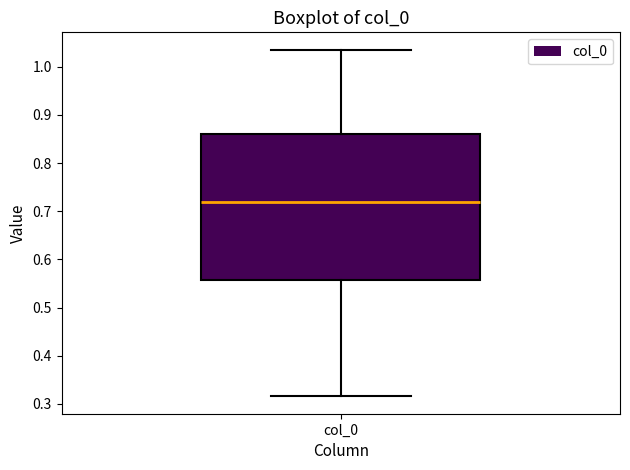

Transcribe this box plot: give where the median line is, the range the box spans, and where the two whiskers end, as read against the y-axis. The values are not printed on the chart, so give them approximately, as read against the axis.

median 0.72, box 0.56 to 0.86, whiskers 0.32 to 1.04